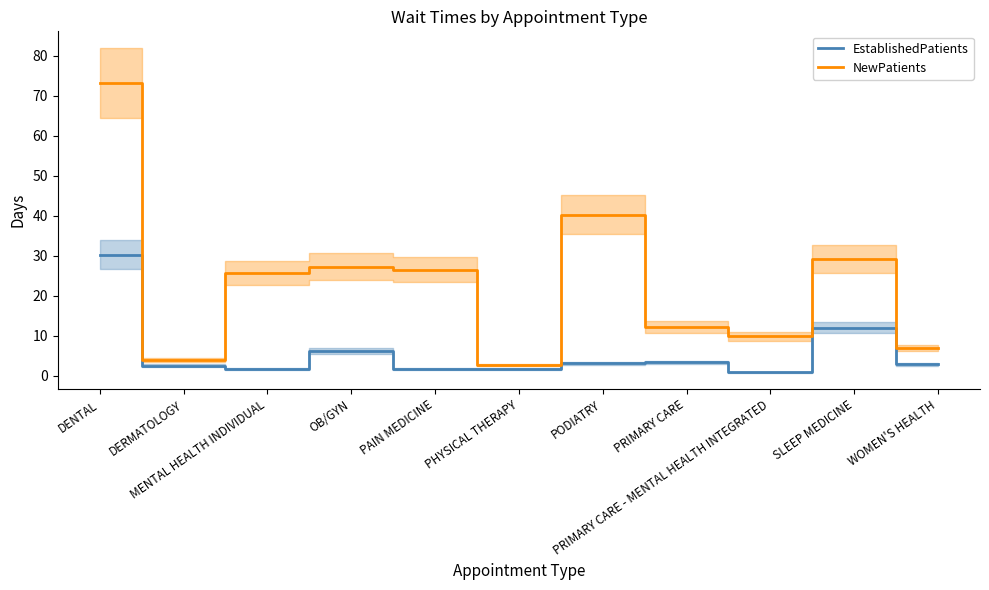

Rank the series by their average value, from lowest to highest.

EstablishedPatients, NewPatients